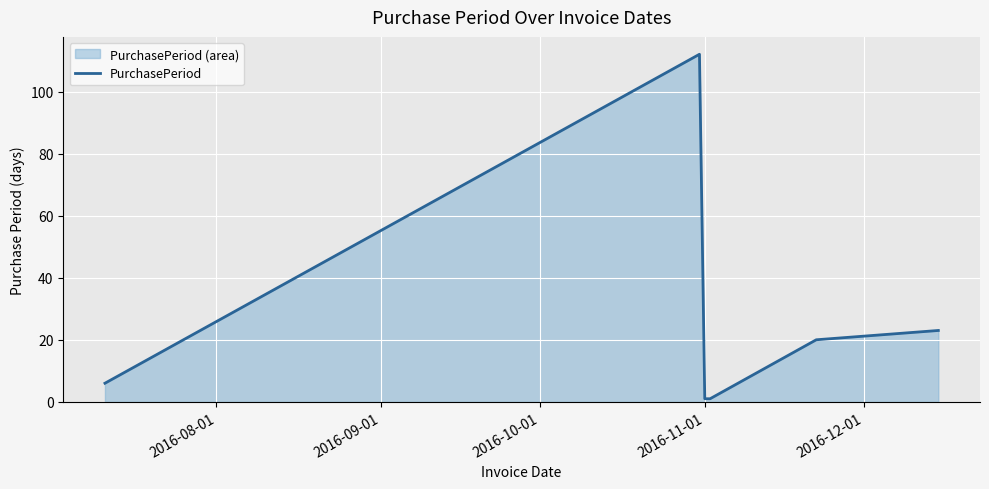

How many distinct data groups are displayed?

1